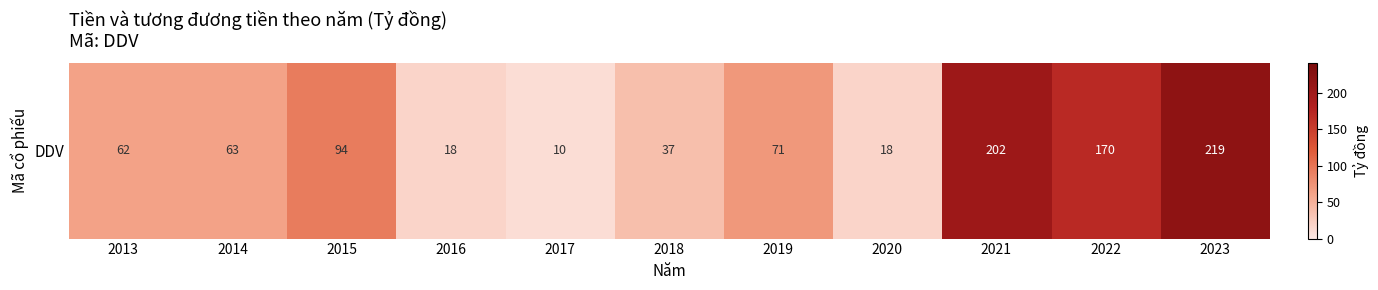

List the labels in order of value, largest first.

2023, 2021, 2022, 2015, 2019, 2014, 2013, 2018, 2016, 2020, 2017